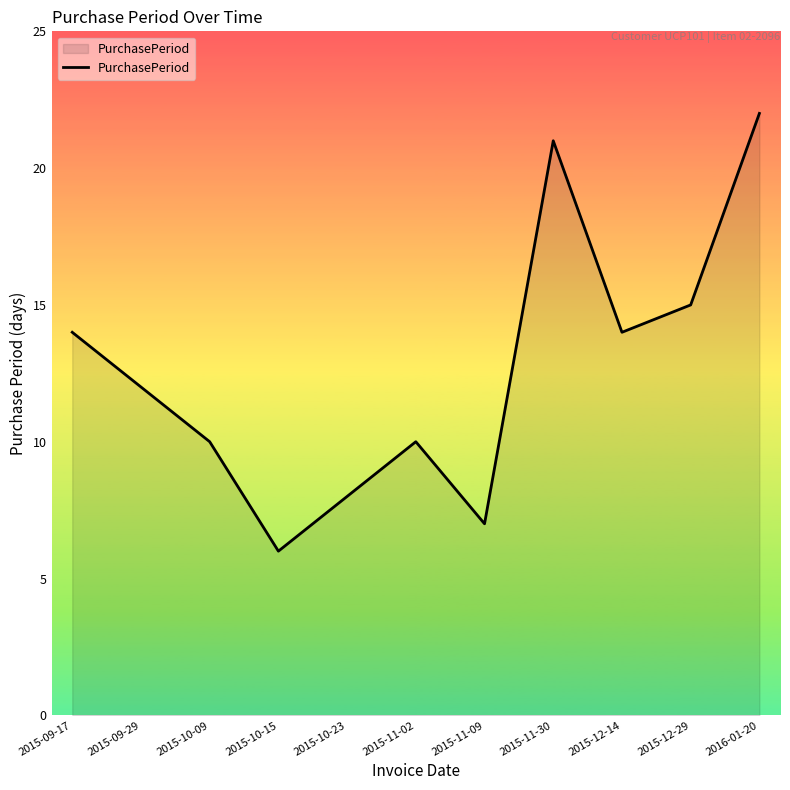

Which category has the lowest value across all series?

2015-10-15